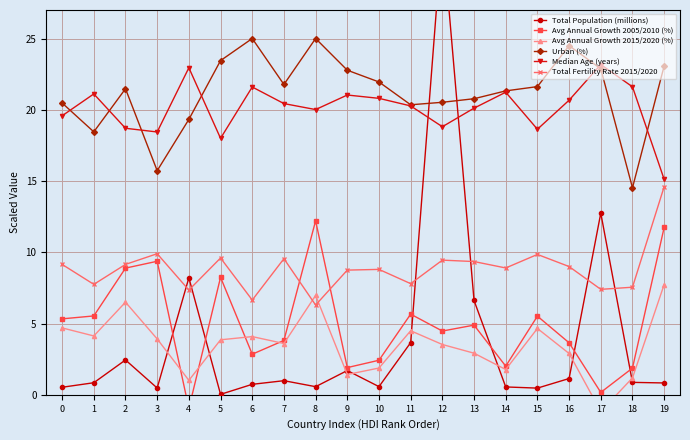

At which category does Avg Annual Growth 2005/2010 (%) reach its first local peak?

3